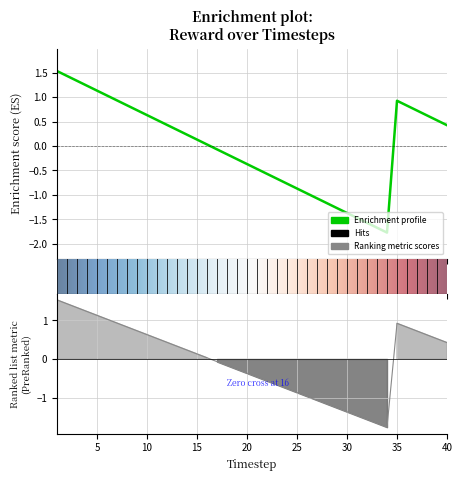

Reading right to left, extract all data points from this chart.

40=0.4	39=0.5	38=0.6	37=0.7	36=0.8	35=0.9	34=-1.8	33=-1.7	32=-1.6	31=-1.5	30=-1.4	29=-1.3	28=-1.2	27=-1.1	26=-1.0	25=-0.9	24=-0.8	23=-0.7	22=-0.6	21=-0.5	20=-0.4	19=-0.3	18=-0.2	17=-0.1	16=0.0	15=0.1	14=0.2	13=0.3	12=0.4	11=0.5	10=0.6	9=0.7	8=0.8	7=0.9	6=1.0	5=1.1	4=1.2	3=1.3	2=1.4	1=1.5